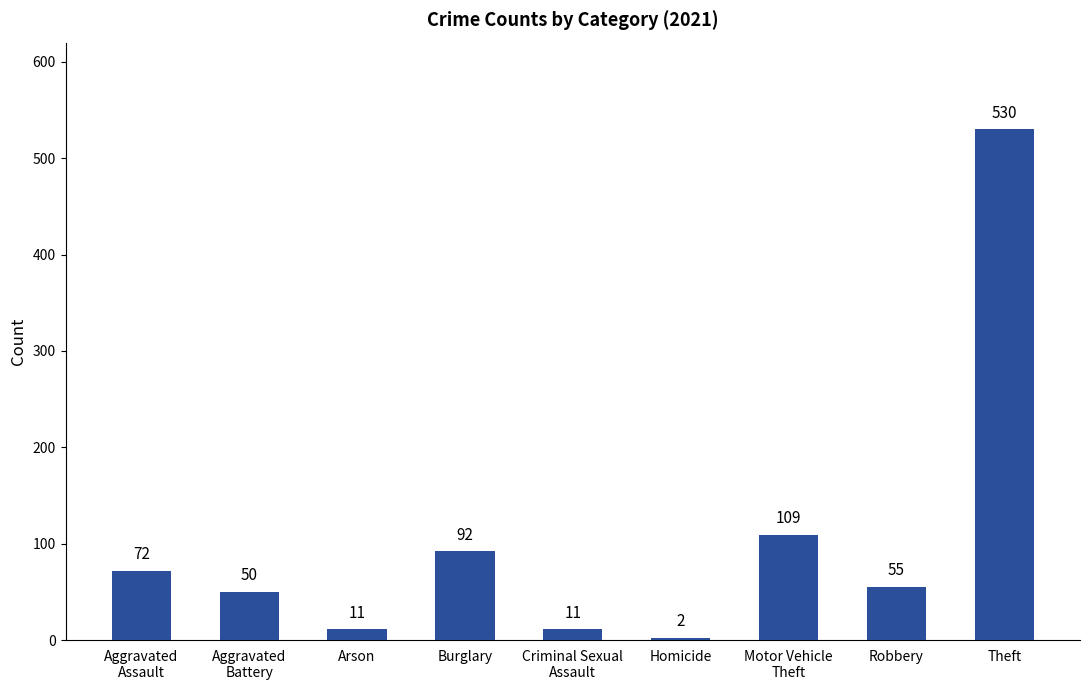

What is the value of the 8th bar from the left?

55